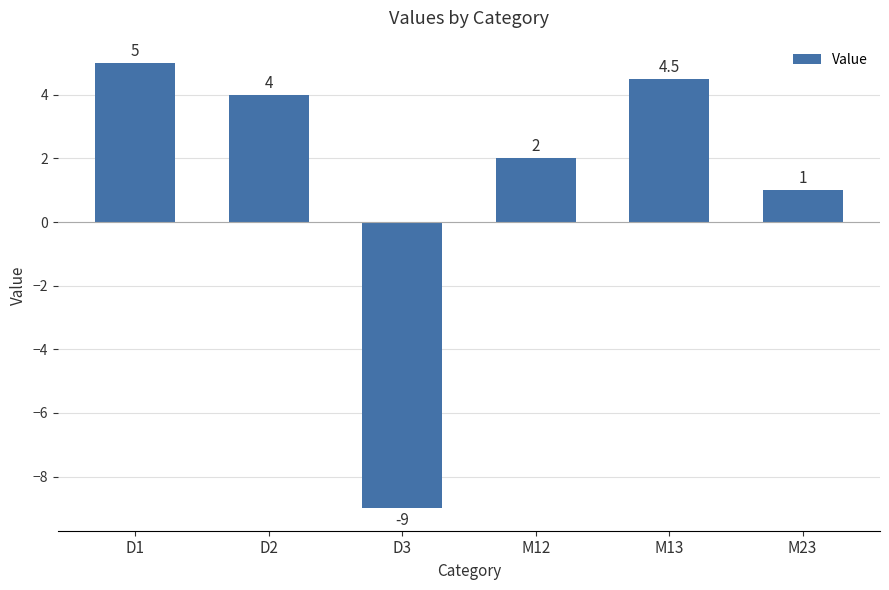

Which label corresponds to the smallest value in the chart?

D3